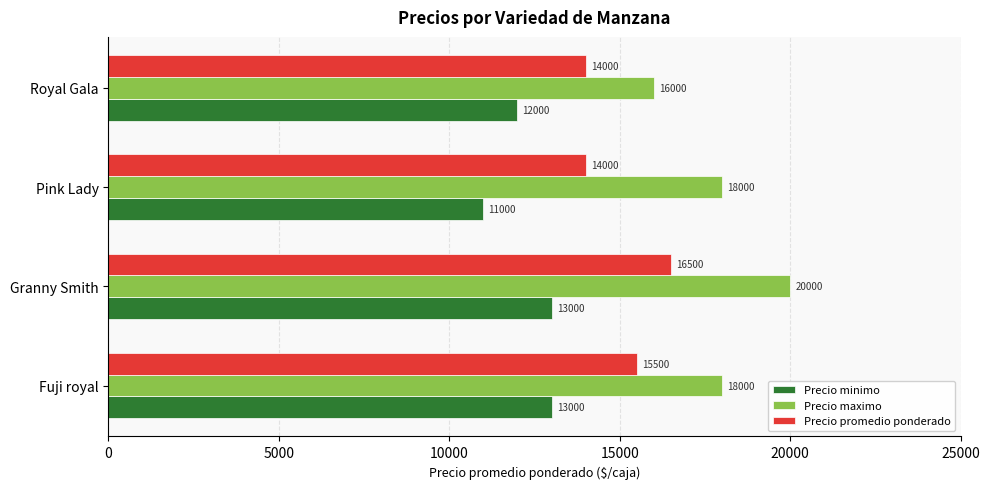

Is it true that Precio minimo equals 4914 at Pink Lady?

False